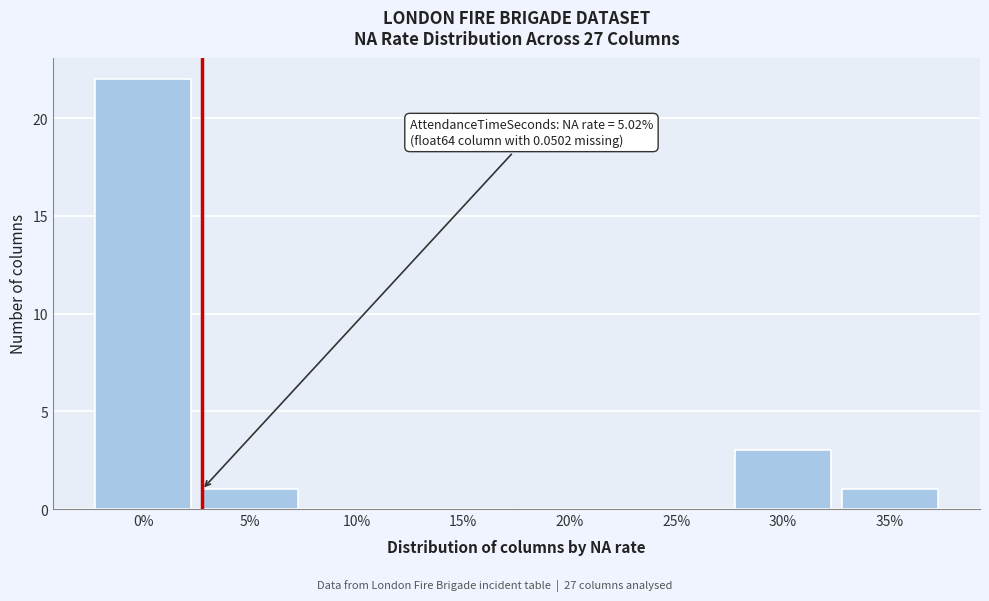

Reading left to right, extract all data points from this chart.

0%=22	5%=1	10%=0	15%=0	20%=0	25%=0	30%=3	35%=1